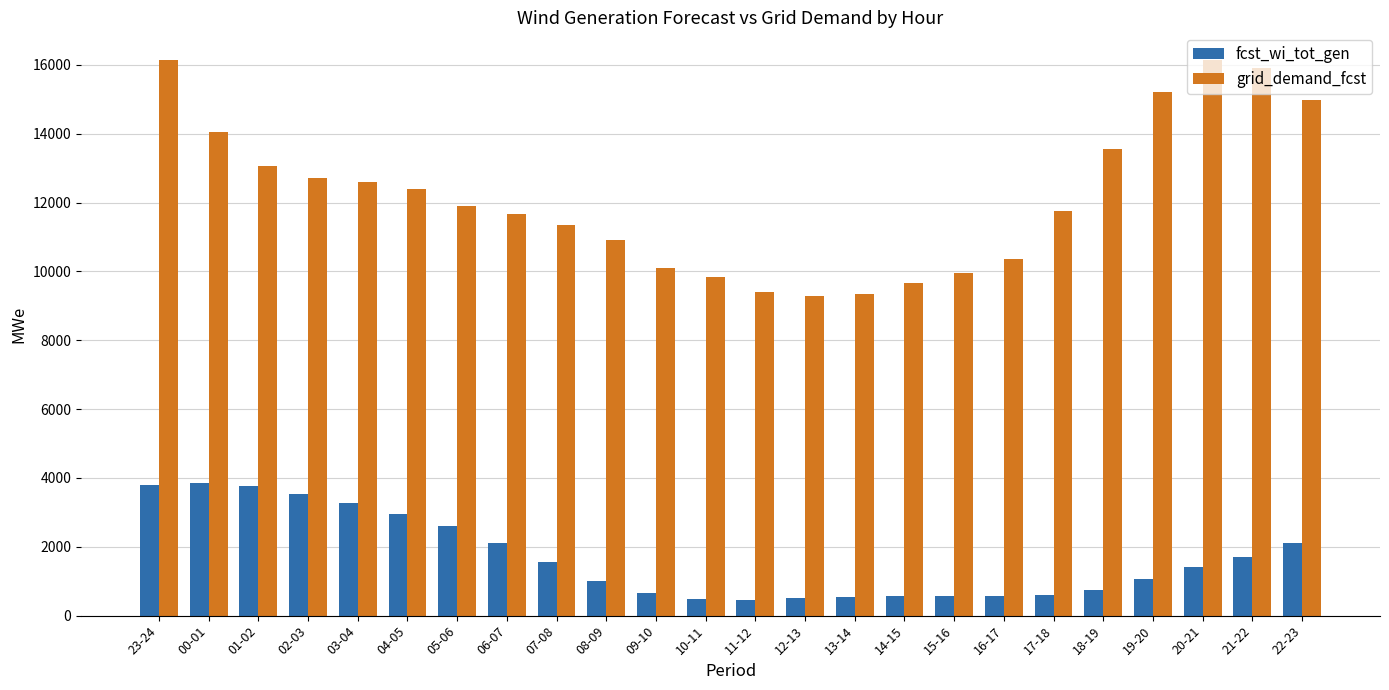

What is the maximum value shown in the chart?

16139